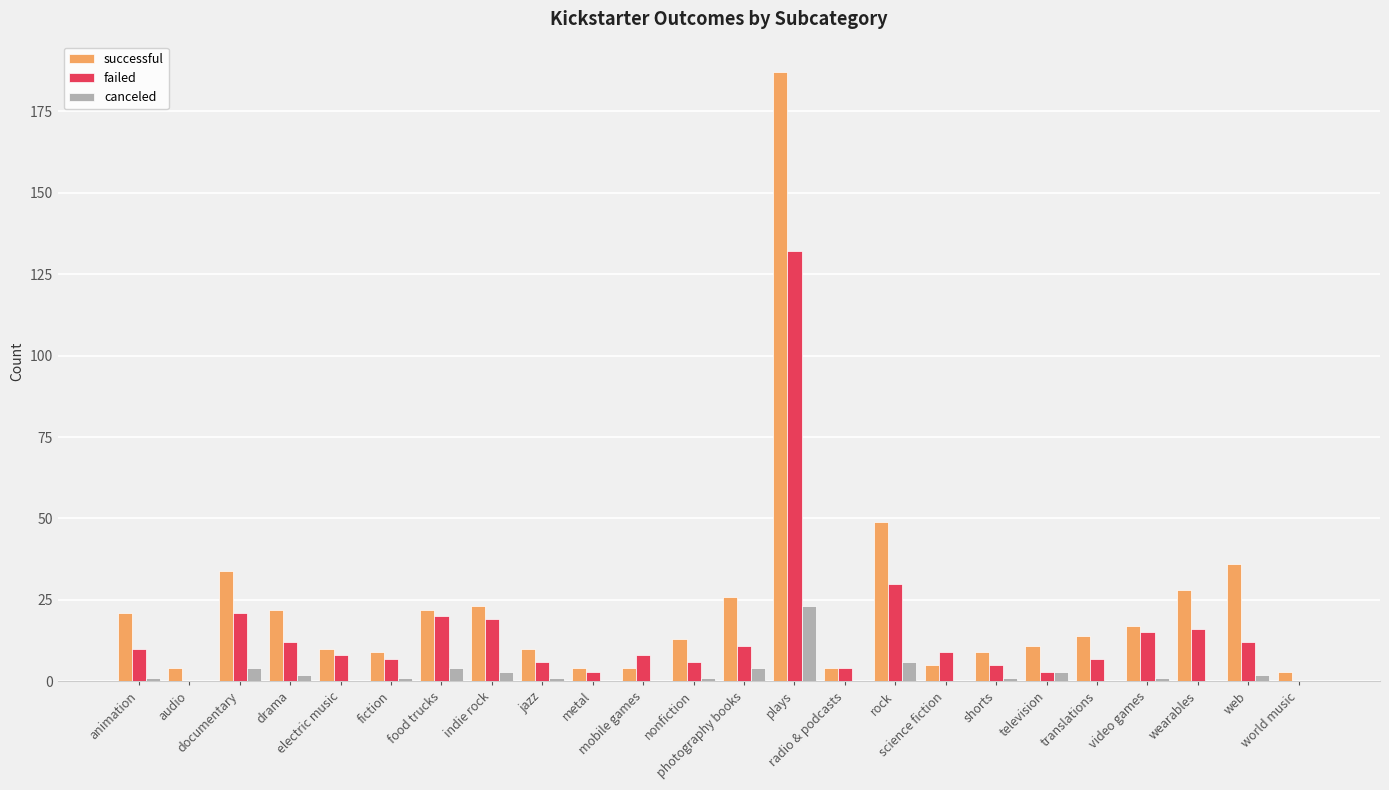

Which series has the largest total across all categories?

successful